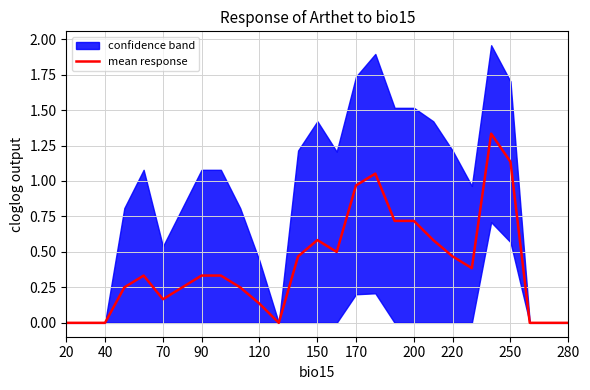

How many lines are shown in the chart?

1